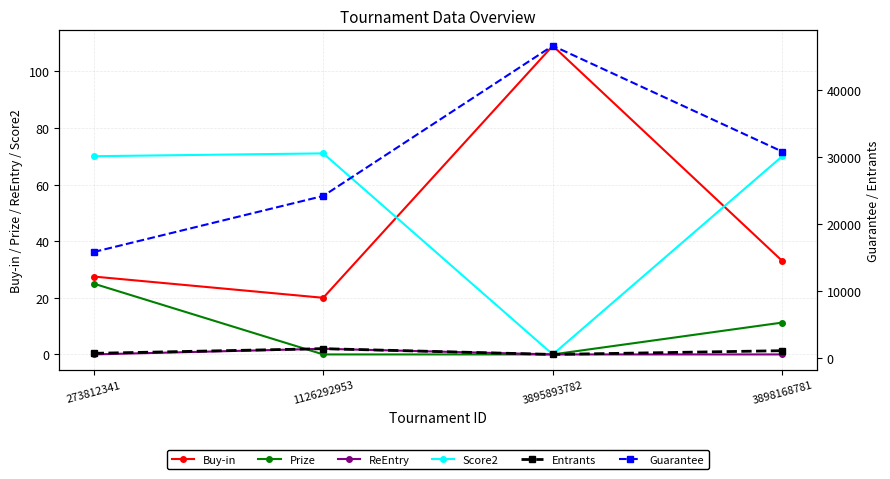

How many distinct data groups are displayed?

6